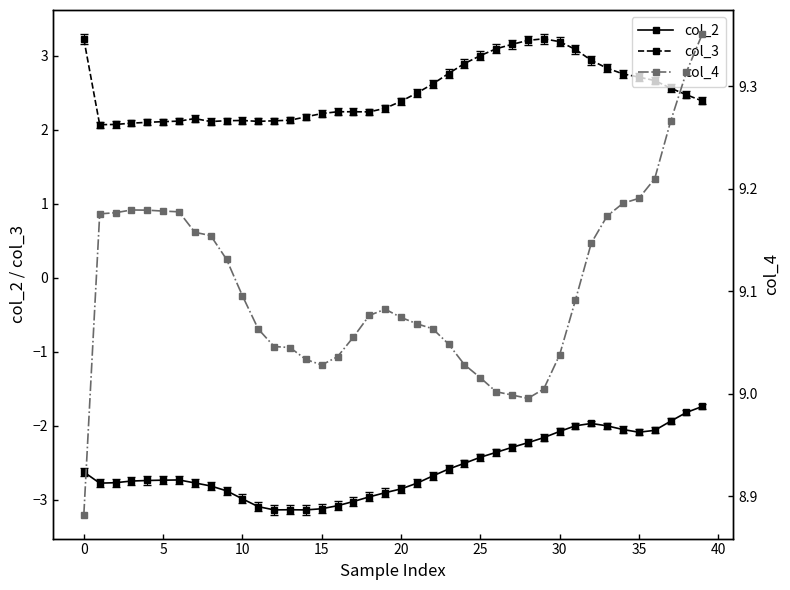

True or false: col_3 has more than 0 points higher than both neighbors.

True